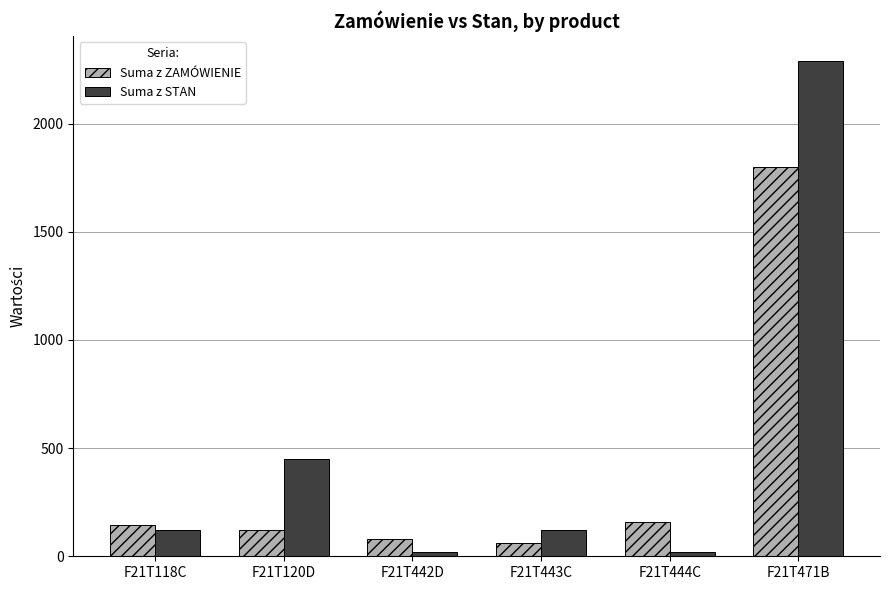

What is the maximum value shown in the chart?

2290